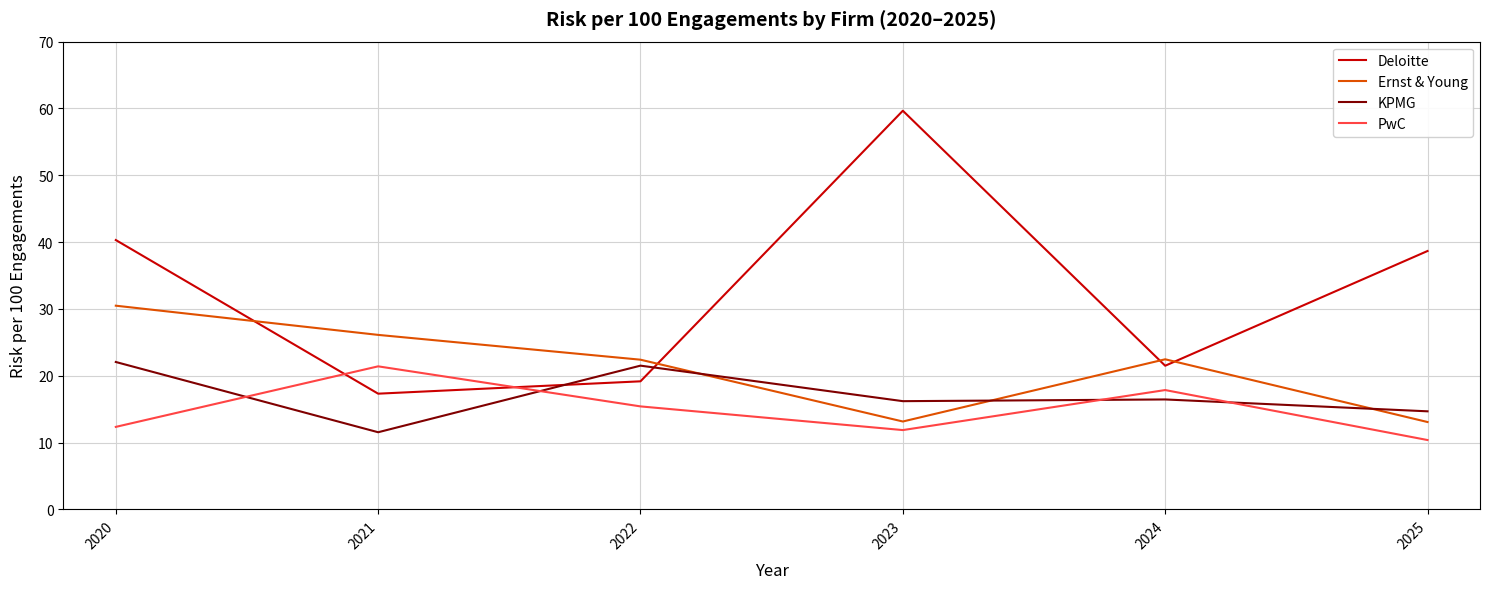

True or false: Ernst & Young and PwC cross at least once.

False